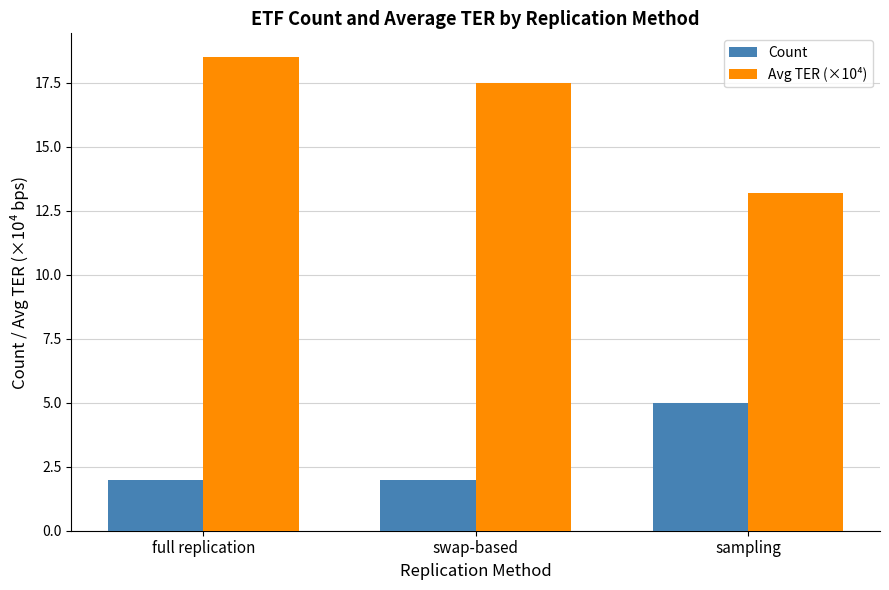

At which label does Avg TER (×10⁴) first exceed 17?

full replication